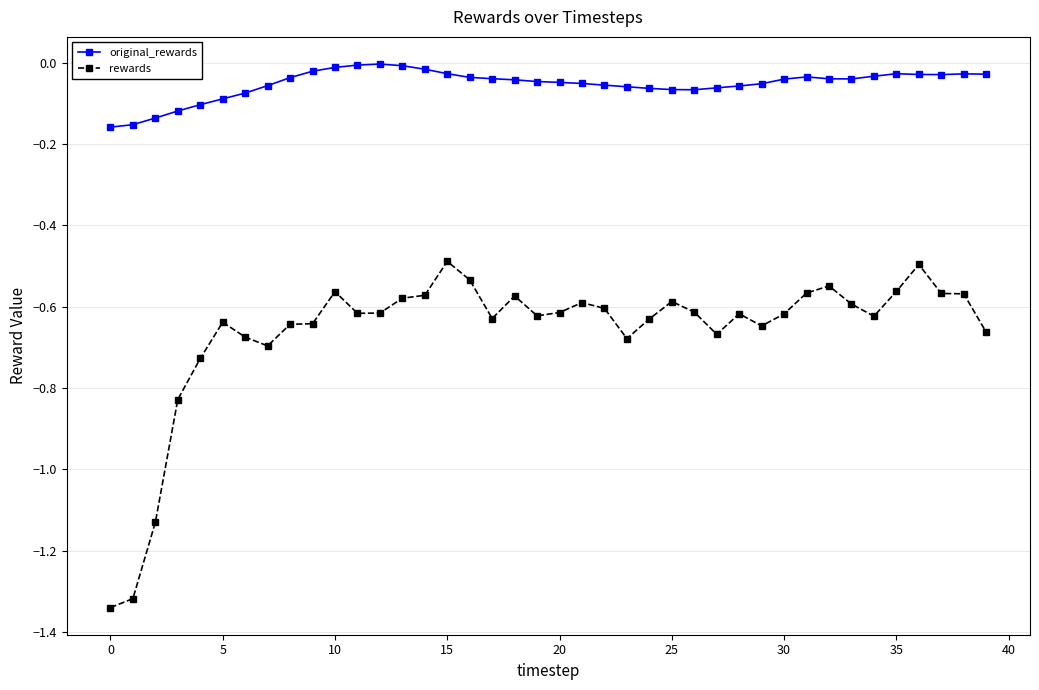

What is the sum of all rewards values?

-26.5